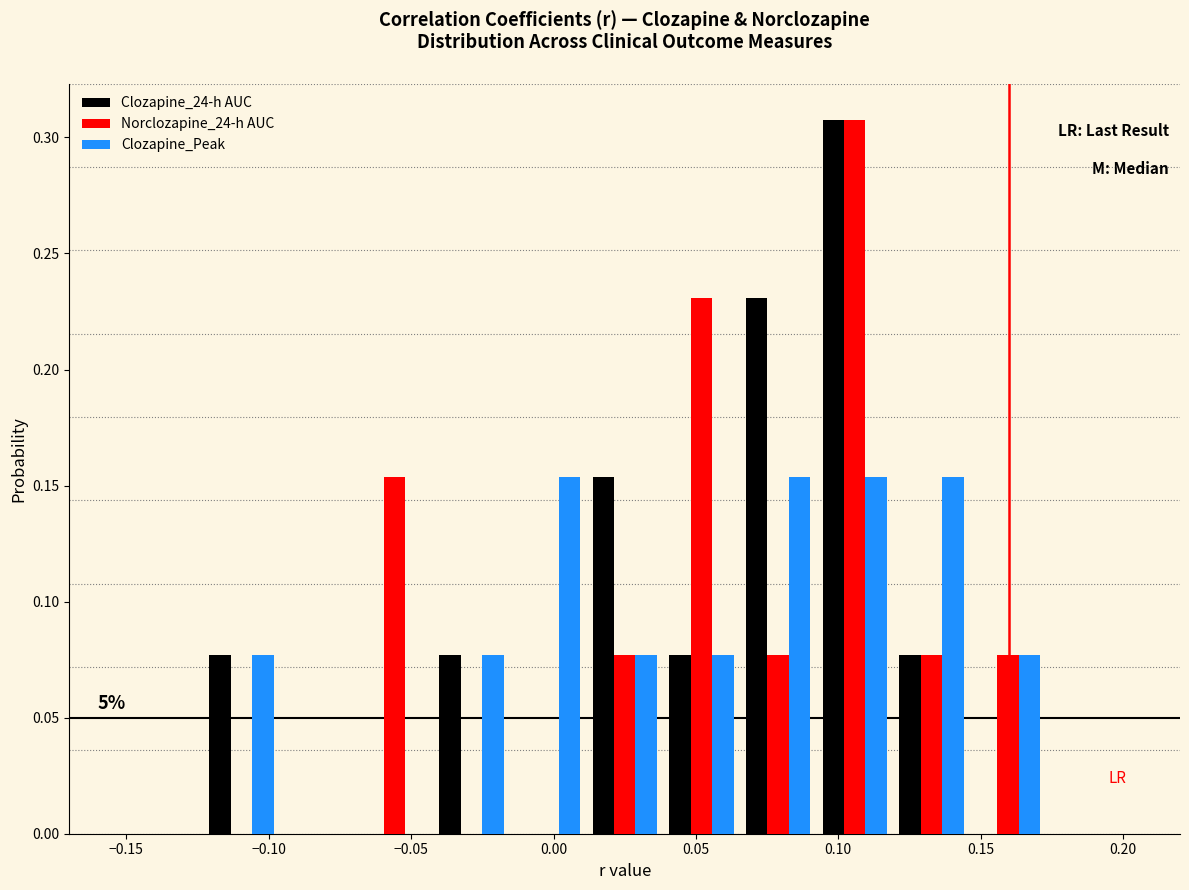

In the Norclozapine_24-h AUC series, which range on the x-axis has the tallest bar?

0.090 to 0.120